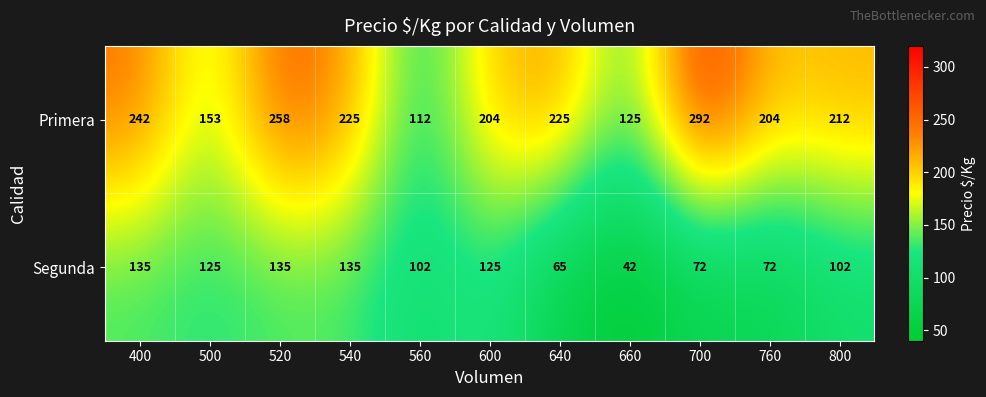

Is it true that Primera equals 301 at 600?

False